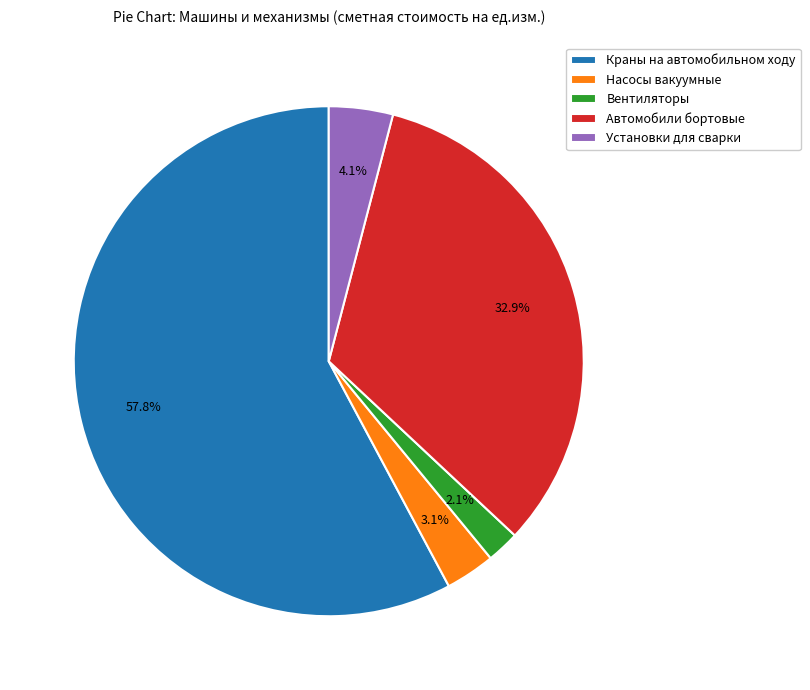

To the nearest percent, what is the average slice percentage?

20%